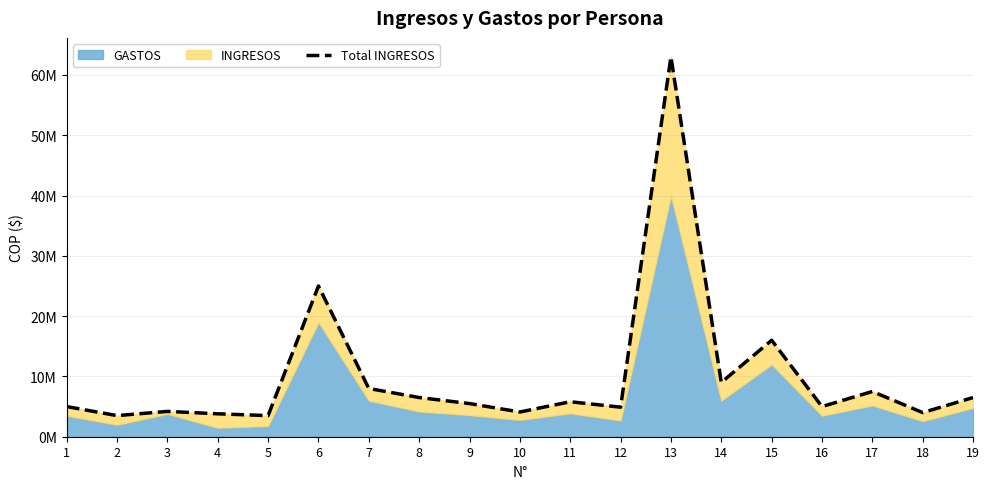

At which label is the value closest to 33250000?

6